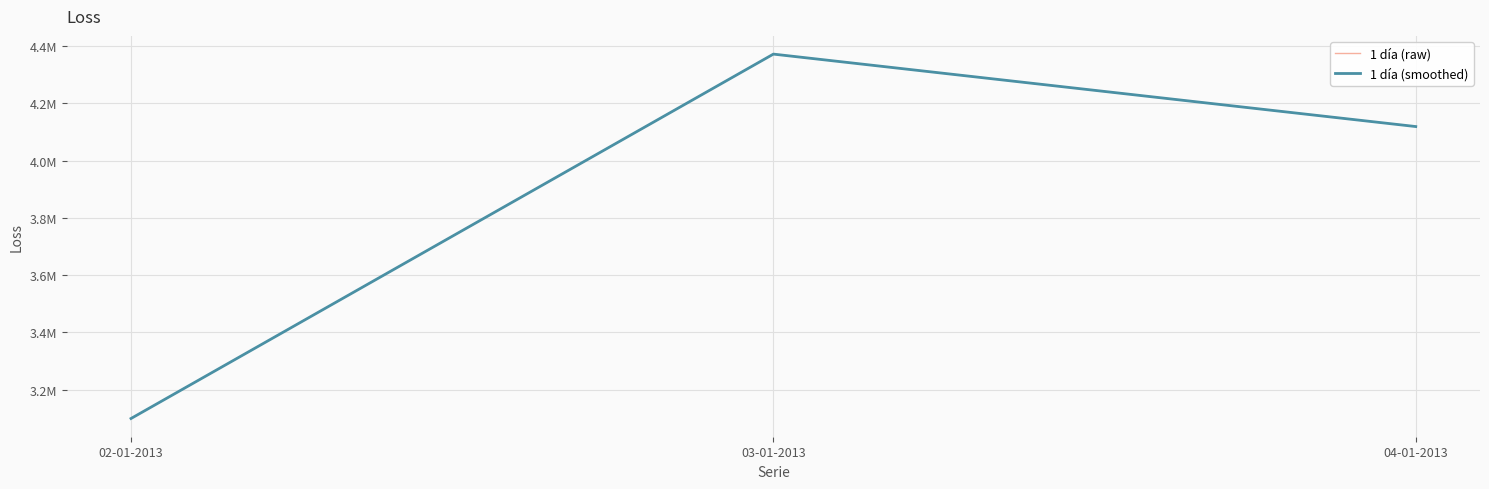

What is the total value across all series at 04-01-2013?

8238000